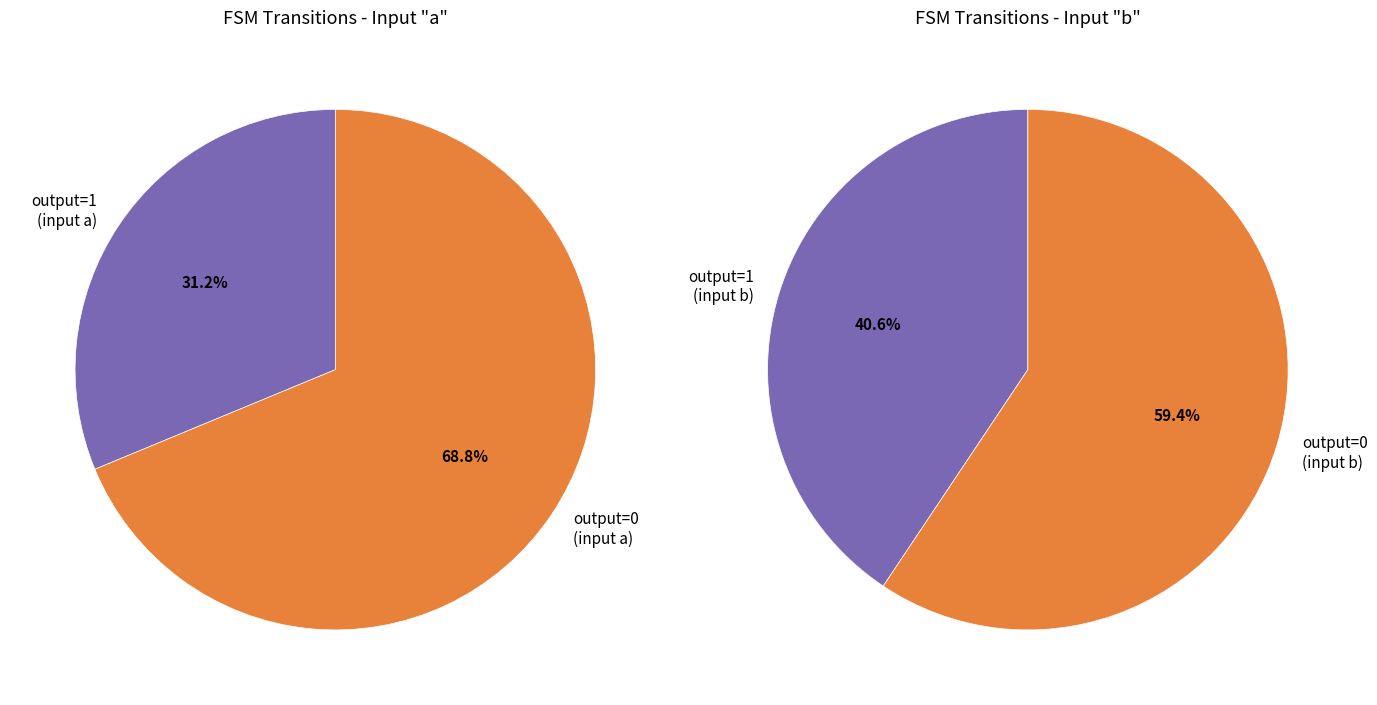

Which slice is the largest?

output_symbol=0 (a)